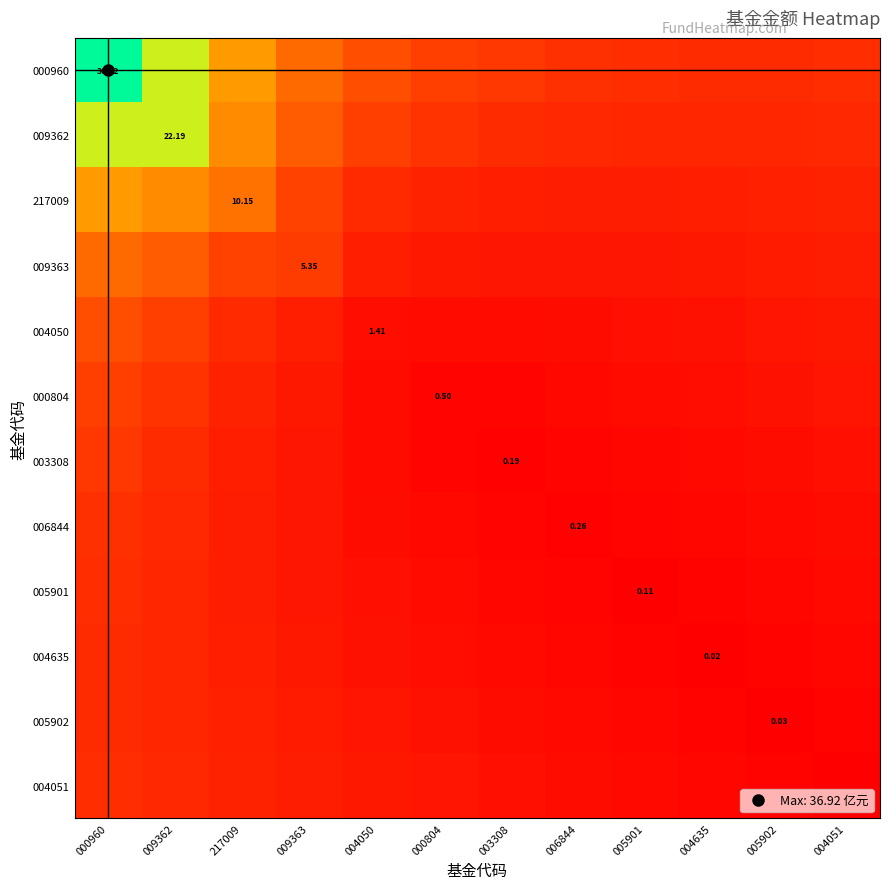

True or false: 000804 has a value of 0.0 at 006844.

False